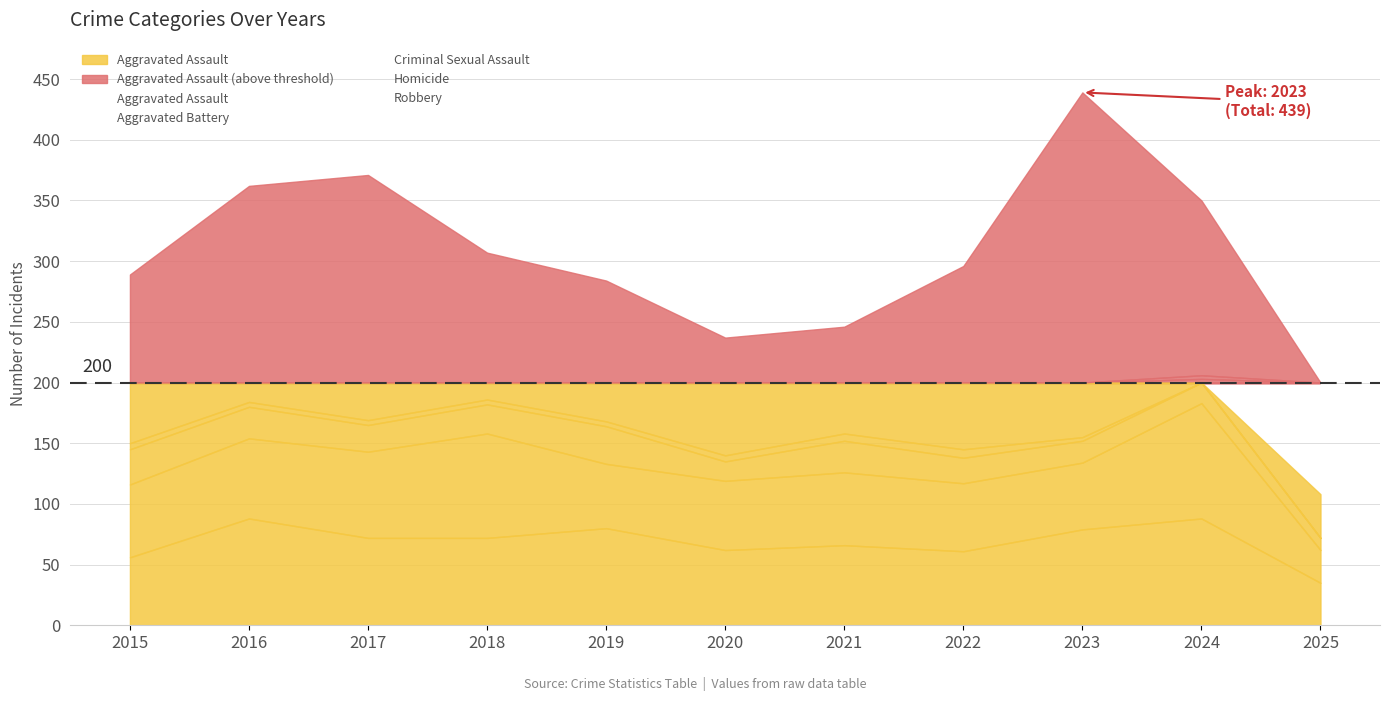

What is the approximate value of Aggravated Battery at 2023?

55